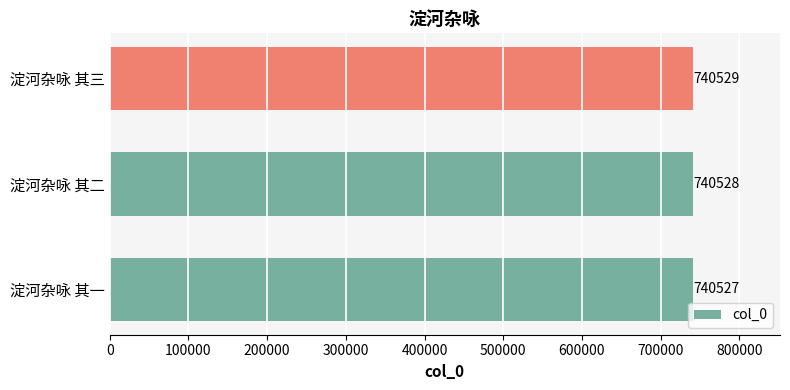

Between 淀河杂咏 其二 and 淀河杂咏 其三, which is larger?

淀河杂咏 其三